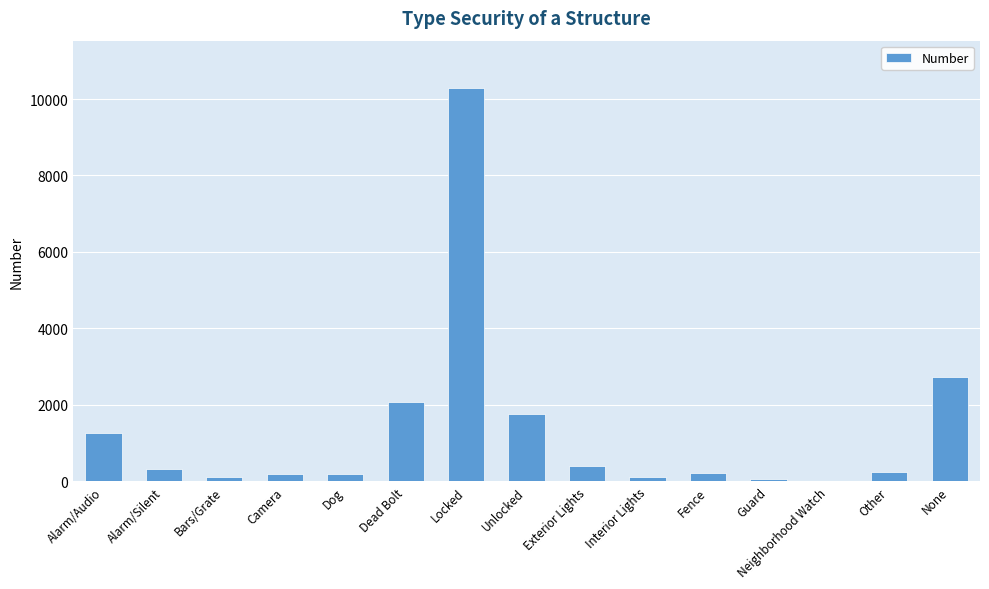

What is the maximum value shown in the chart?

10291